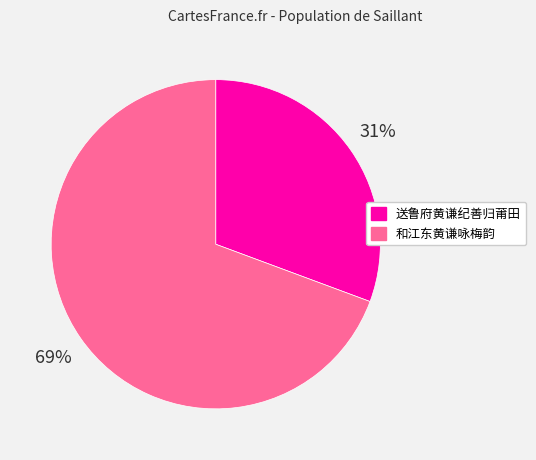

To the nearest percent, what portion does 和江东黄谦咏梅韵 represent?

69%